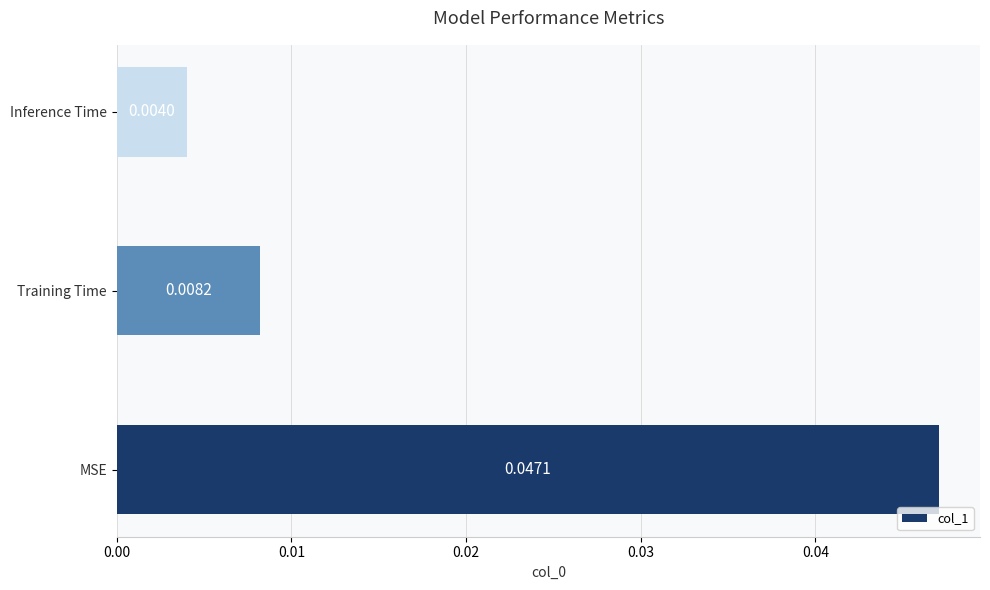

Does the chart contain any negative values?

No